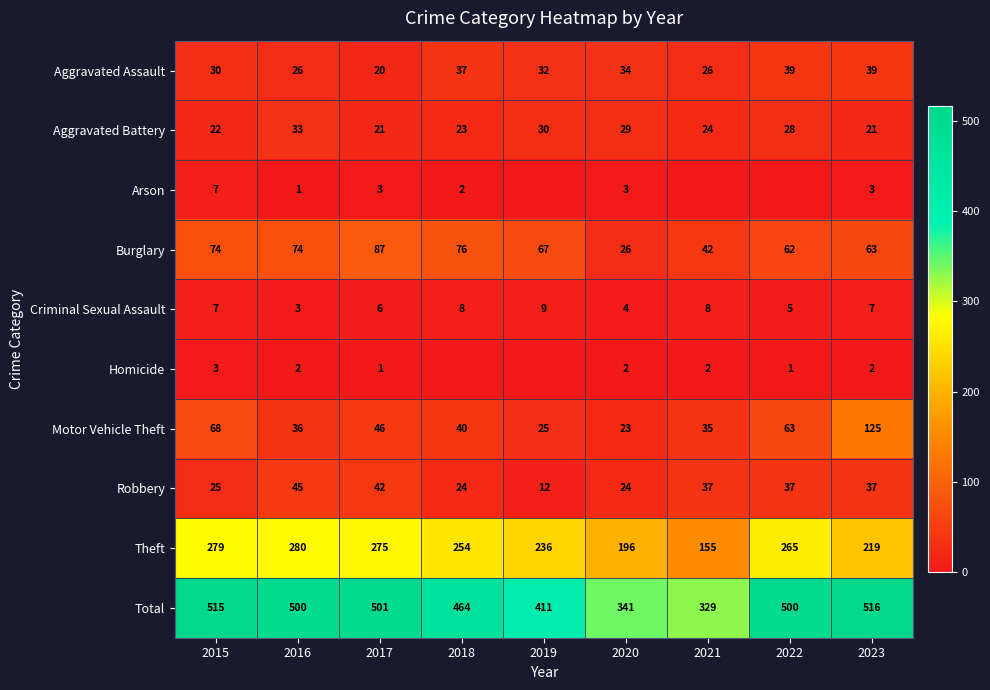

What is the difference between the Robbery values at 2022 and 2017?

5